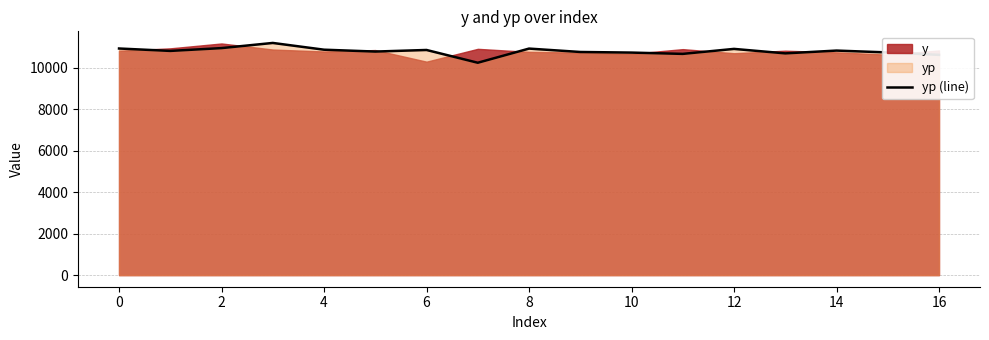

The value of yp (line) at 4 is 10862.0. True or false?

True